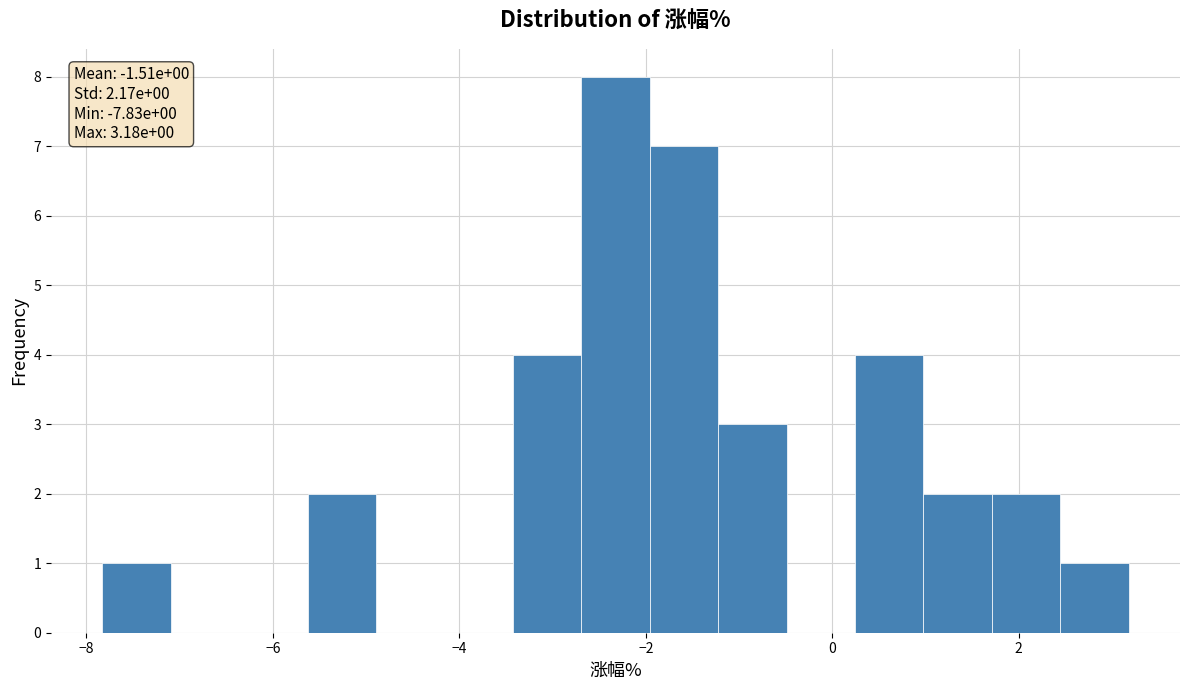

Around what value on the x-axis is the tallest bar? Give the approximate position of its centre, as read against the axis.

-2.4